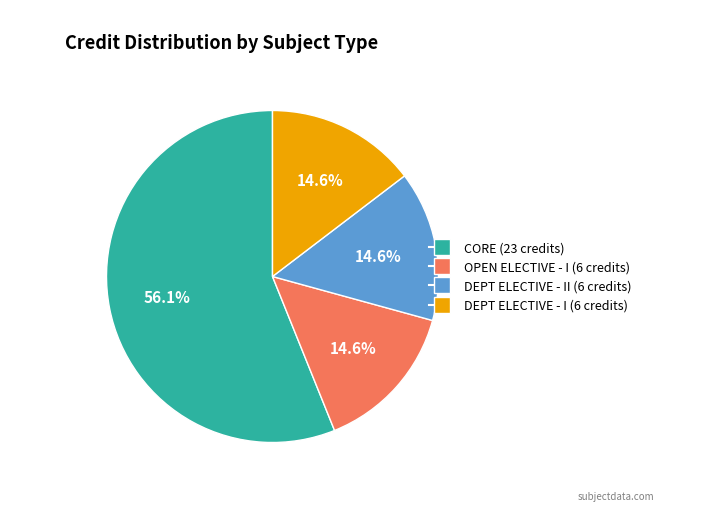

Is there a majority slice in this chart?

Yes